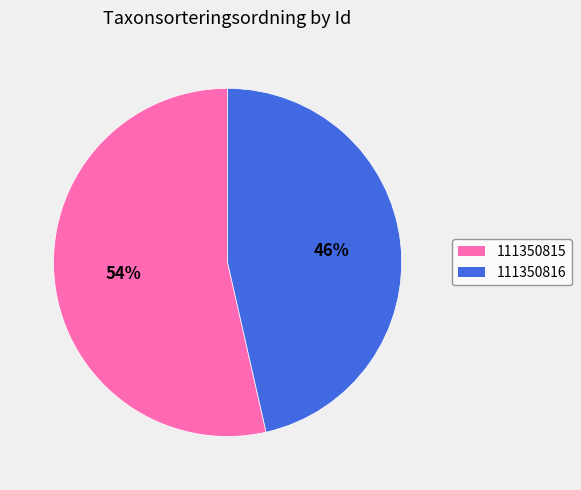

What is the ratio of the value at 111350815 to the value at 111350816?

1.2